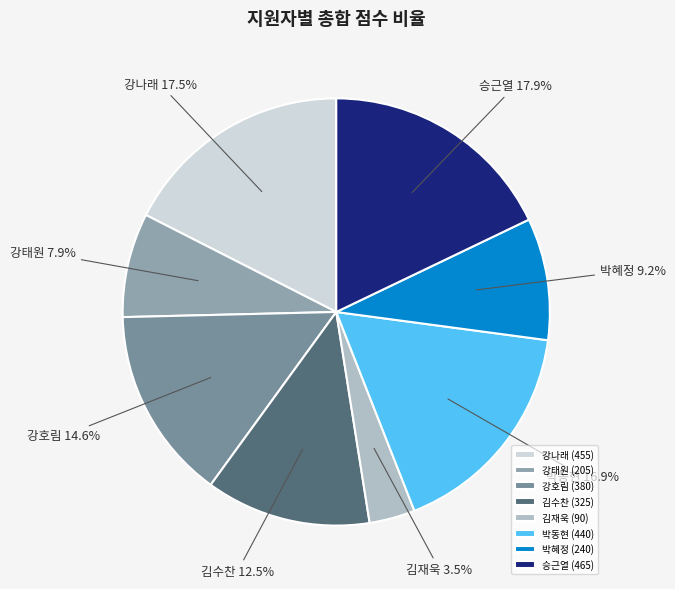

Combined, what portion of the pie is 승근열 and 강나래?

35.4%